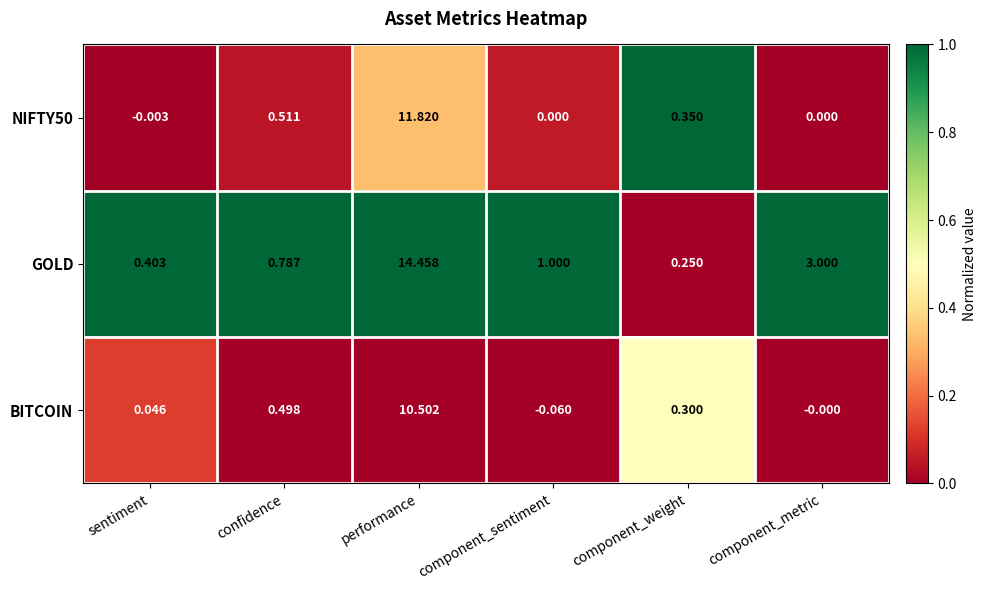

Rank the series by their maximum value, from highest to lowest.

GOLD, NIFTY50, BITCOIN